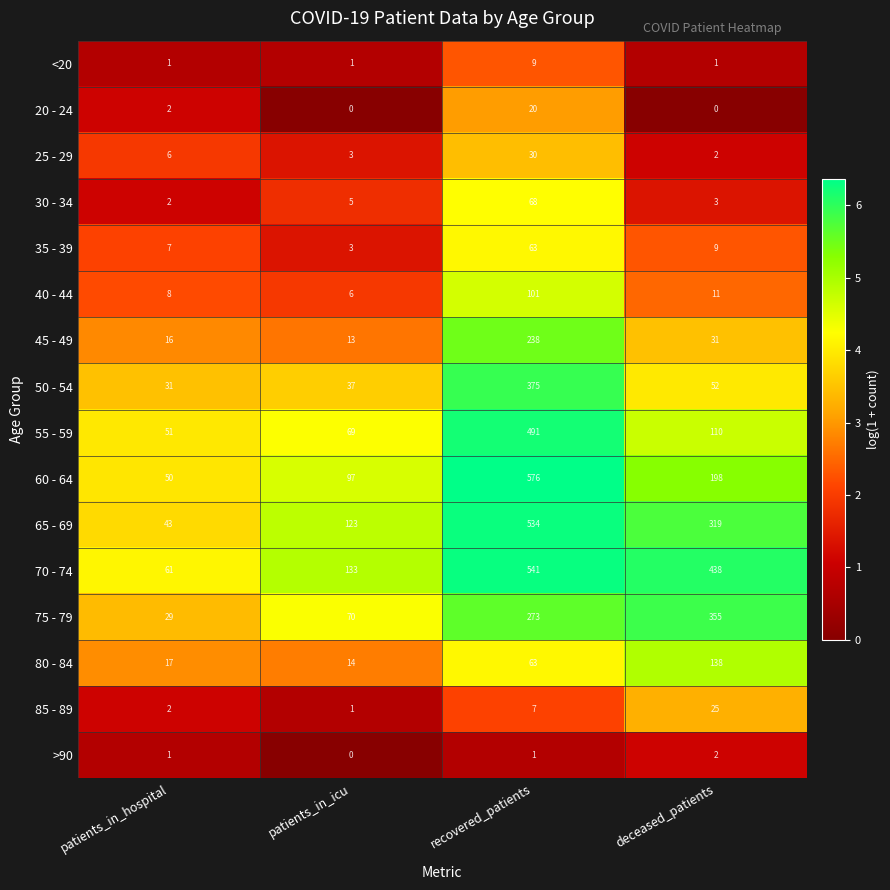

List the series in order of their peak value, lowest first.

>90, <20, 20 - 24, 85 - 89, 25 - 29, 35 - 39, 30 - 34, 40 - 44, 80 - 84, 45 - 49, 75 - 79, 50 - 54, 55 - 59, 65 - 69, 70 - 74, 60 - 64